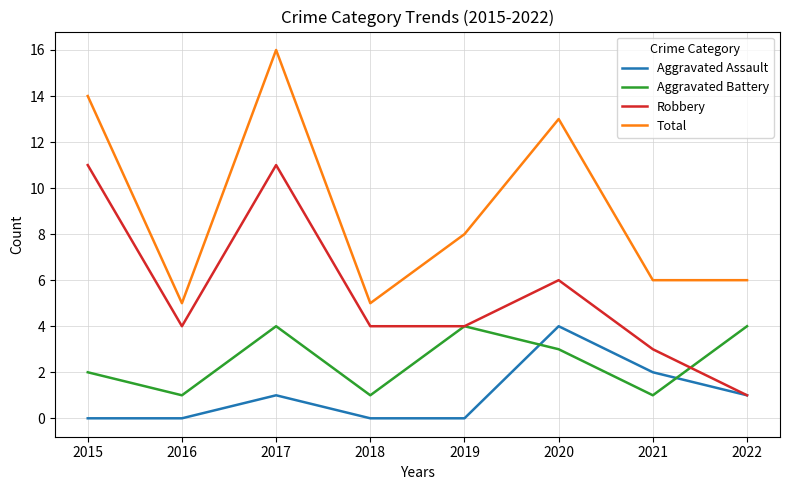

At how many categories does at least one series exceed 7?

4